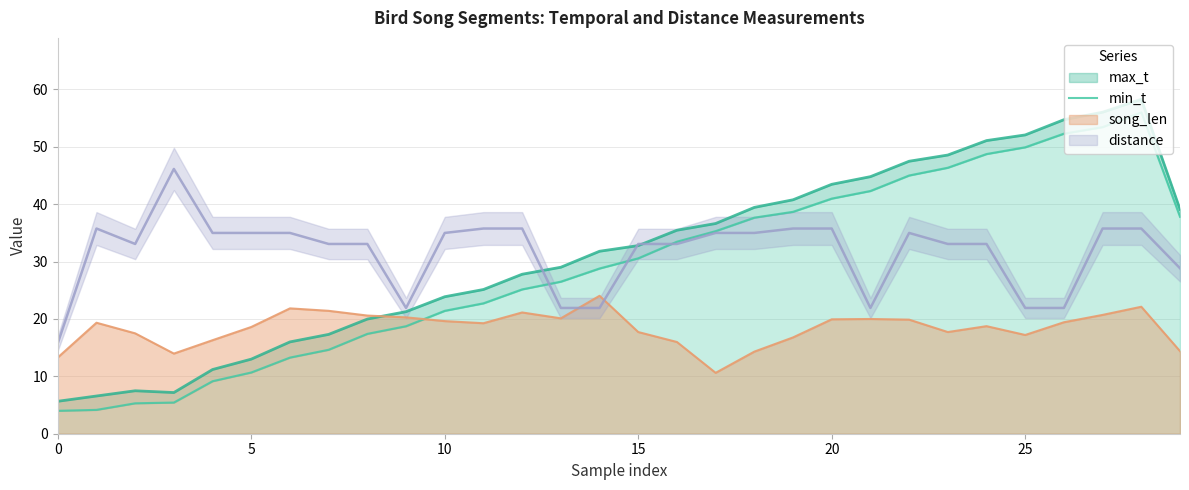

What is the sum of all values?

875.9